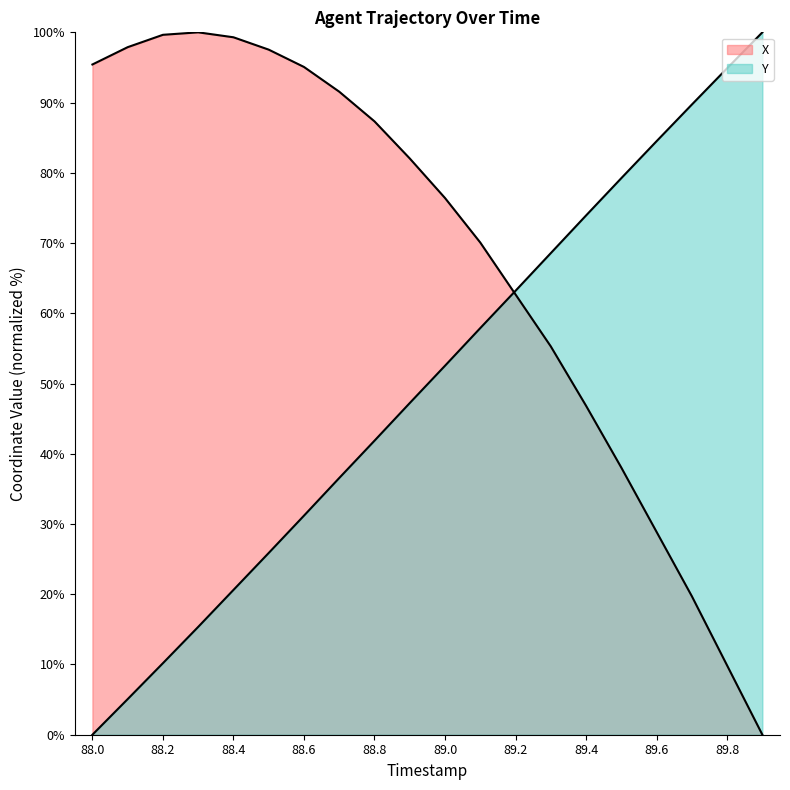

What is the label of the 17th point from the right?

88.3